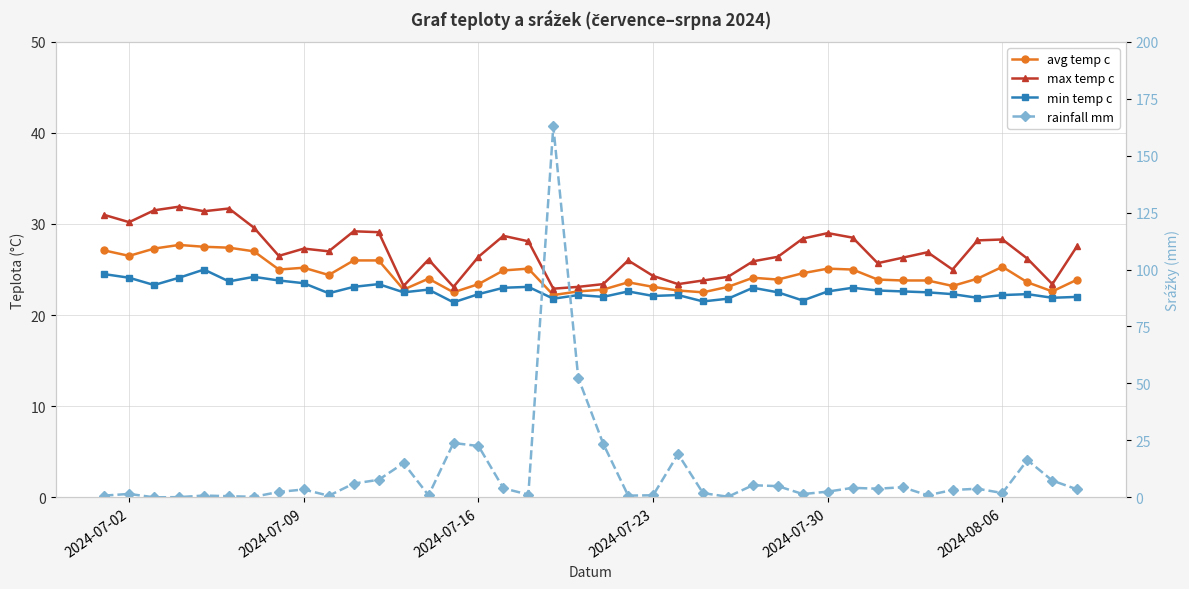

Which series ends up on top after the final intersection of rainfall mm and min temp c?

min temp c